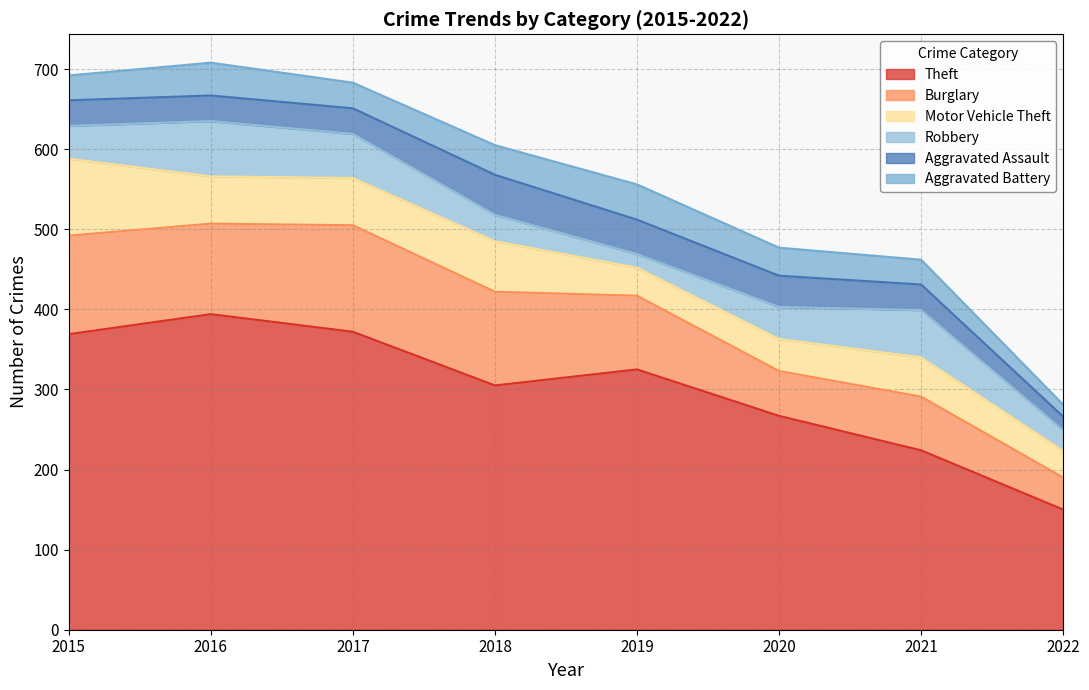

Read the Theft value at 2015, to the nearest 5.

370